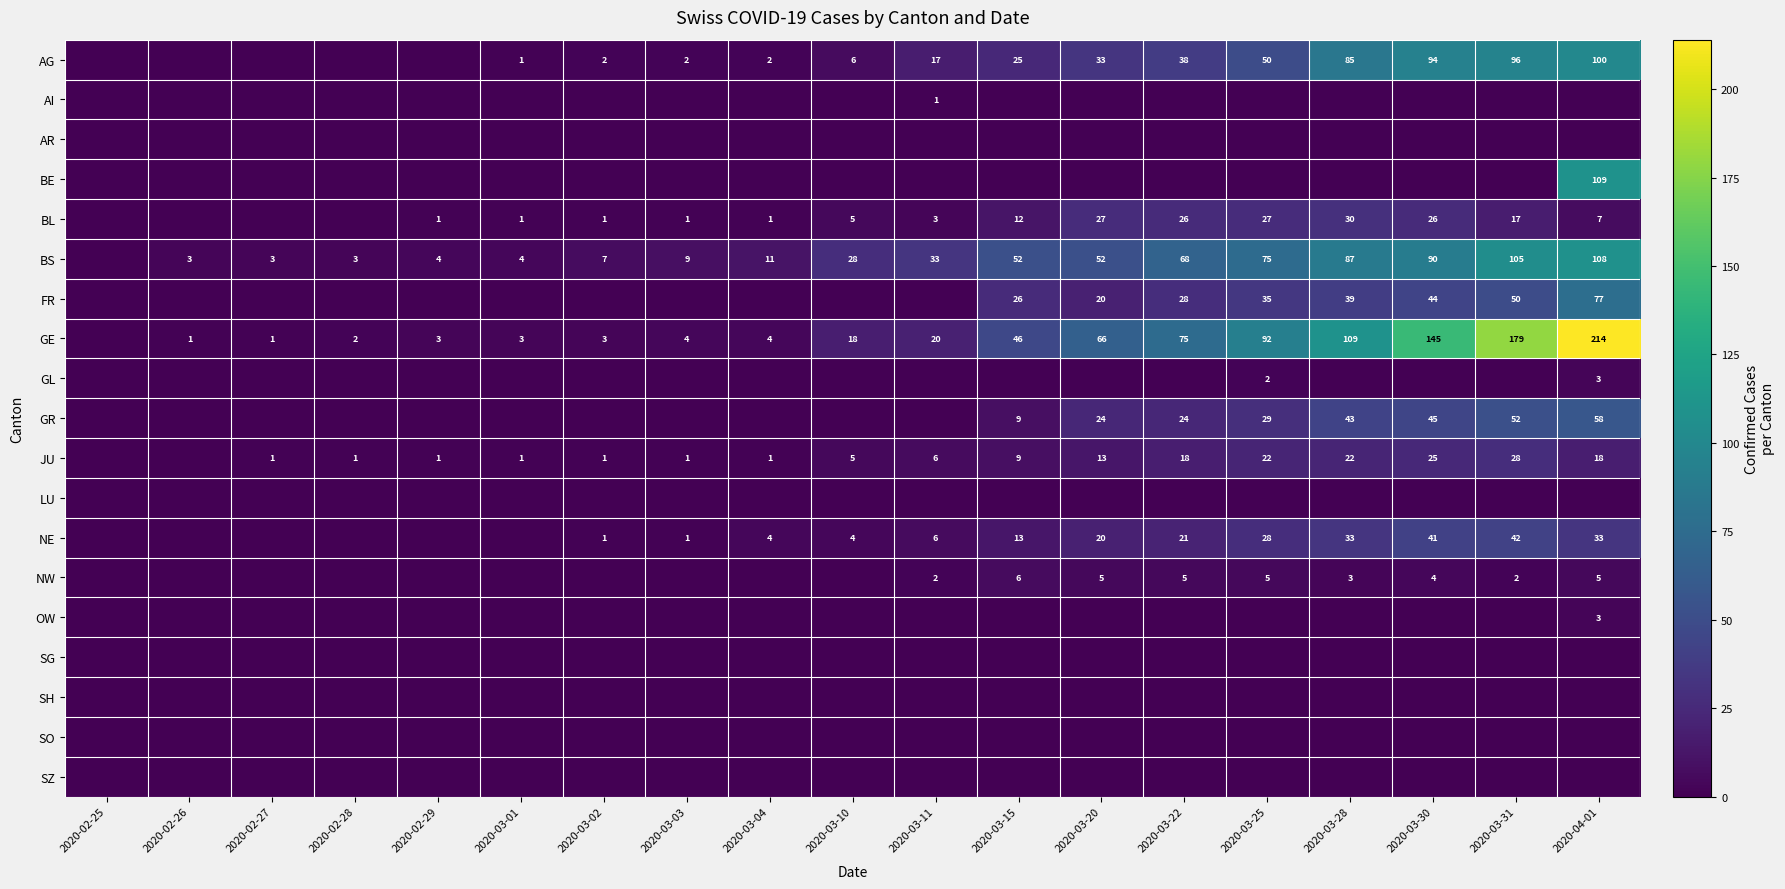

True or false: JU has a value of 9 at 2020-04-01.

False